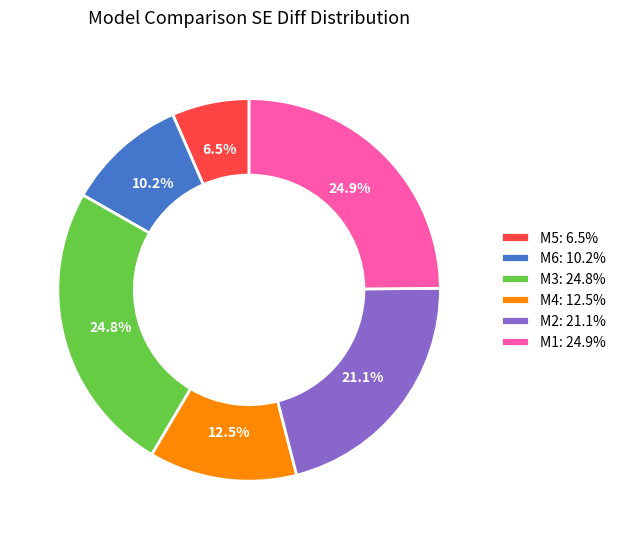

To the nearest percent, what percentage of the pie is M1?

25%